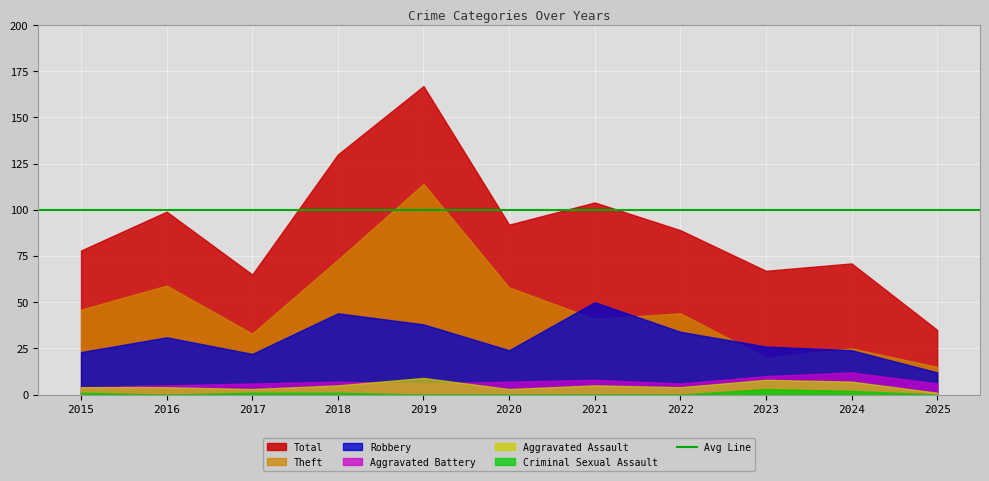

Reading left to right, list all the values displayed in this chart.

Total: 2015=78	2016=99	2017=65	2018=130	2019=167	2020=92	2021=104	2022=89	2023=67	2024=71	2025=35
Robbery: 2015=23	2016=31	2017=22	2018=44	2019=38	2020=24	2021=50	2022=34	2023=26	2024=24	2025=12
Theft: 2015=46	2016=59	2017=33	2018=73	2019=114	2020=58	2021=41	2022=44	2023=20	2024=25	2025=15
Aggravated Battery: 2015=4	2016=5	2017=6	2018=7	2019=6	2020=7	2021=8	2022=6	2023=10	2024=12	2025=6
Aggravated Assault: 2015=4	2016=4	2017=3	2018=5	2019=9	2020=3	2021=5	2022=4	2023=8	2024=7	2025=1
Criminal Sexual Assault: 2015=1	2016=0	2017=1	2018=1	2019=0	2020=0	2021=0	2022=0	2023=3	2024=2	2025=0